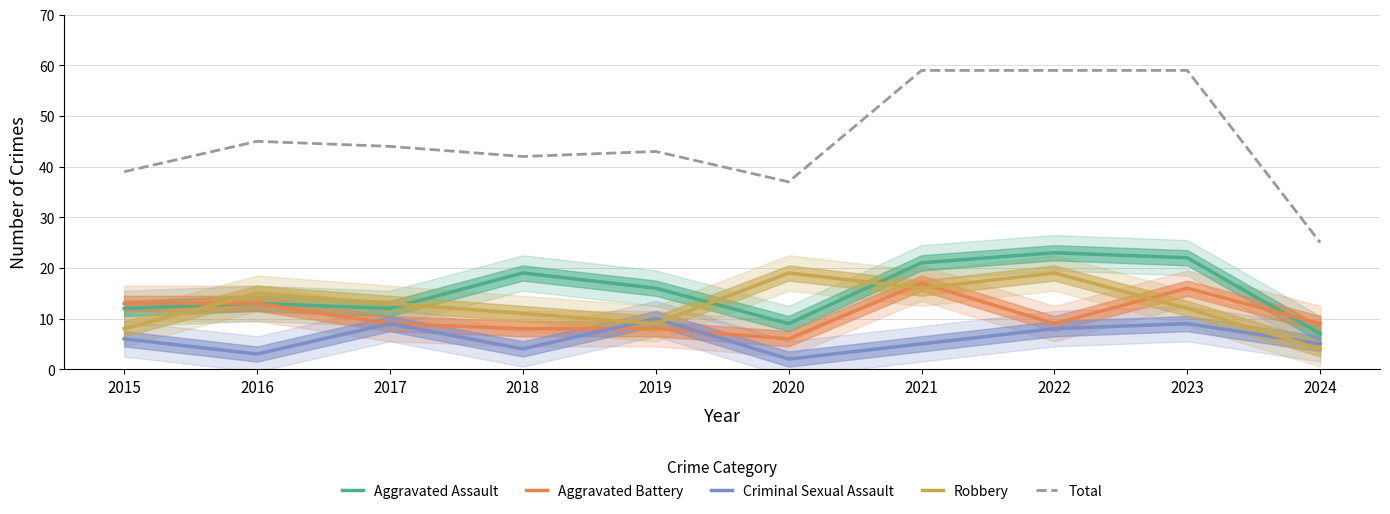

Which series has the largest total across all categories?

Total